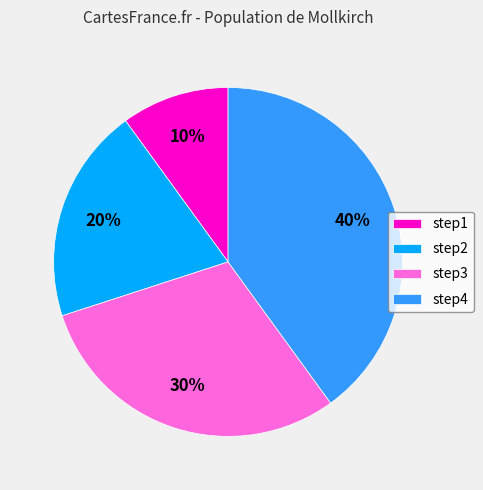

How many slices are in this pie chart?

4